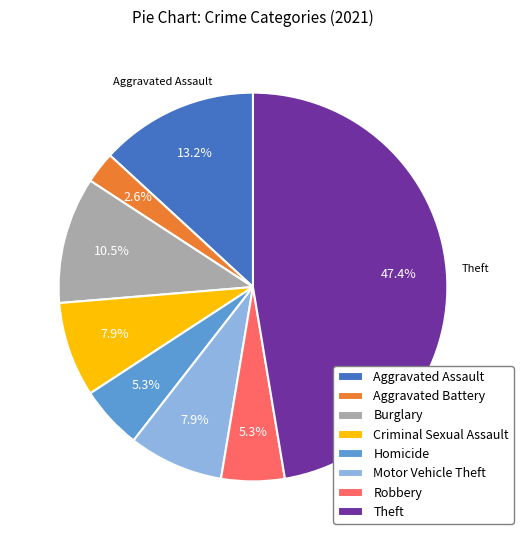

To the nearest percent, what percentage of the pie is Aggravated Assault?

13%